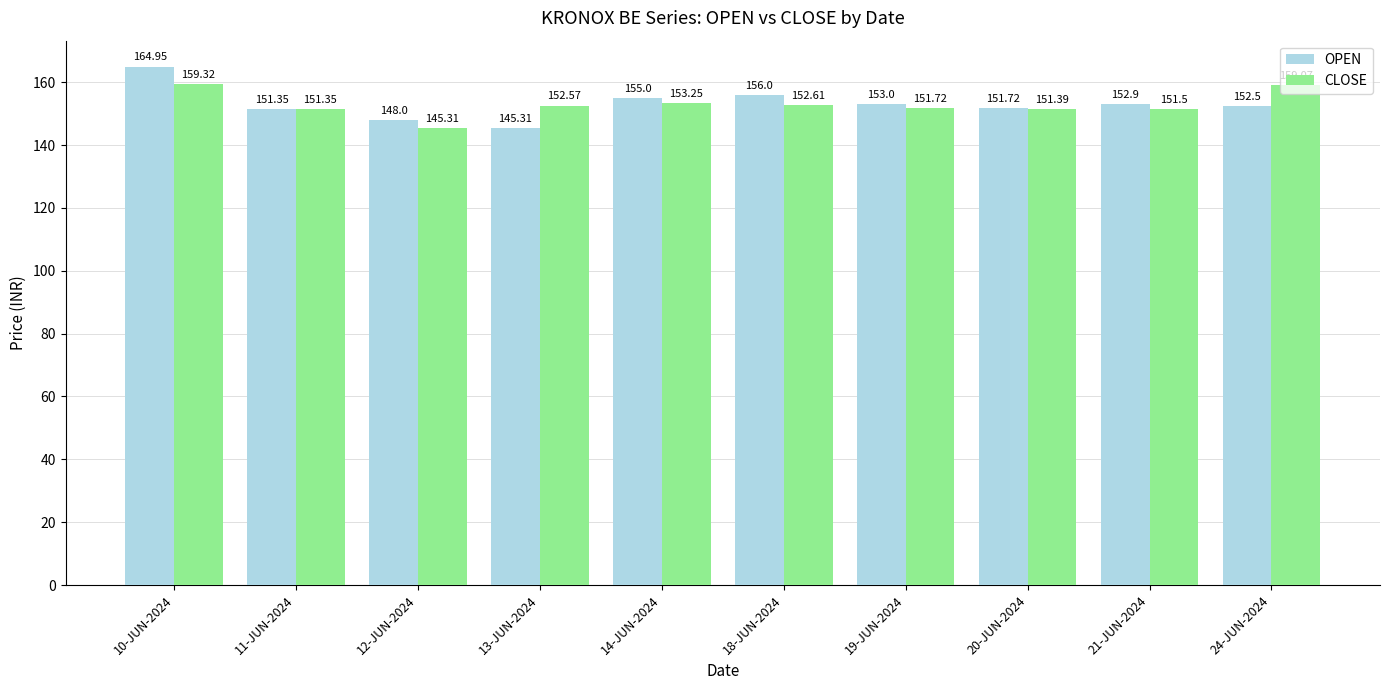

At which category is the sum across all series the highest?

10-JUN-2024